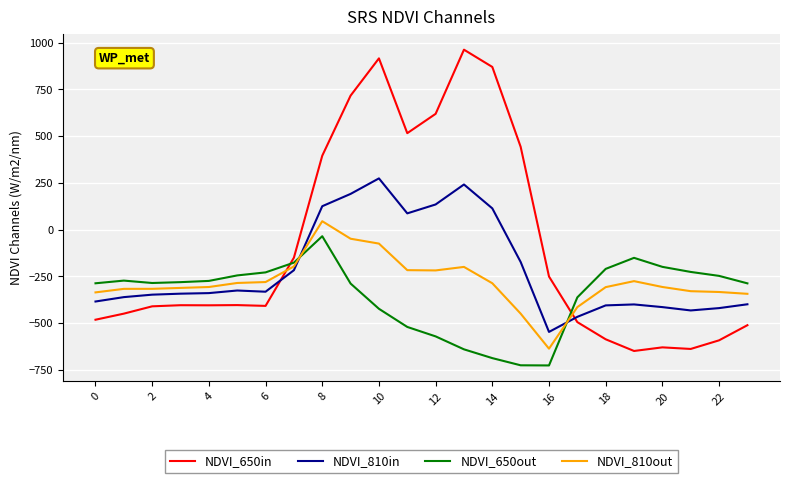

Which series has the widest spread of values?

NDVI_650in